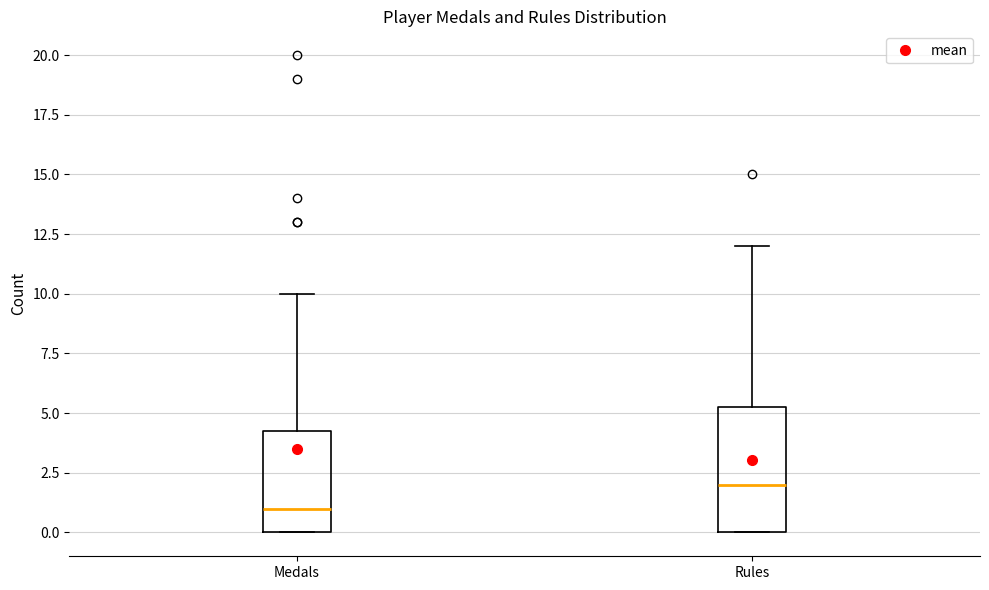

Which box's median line is the highest?

Rules